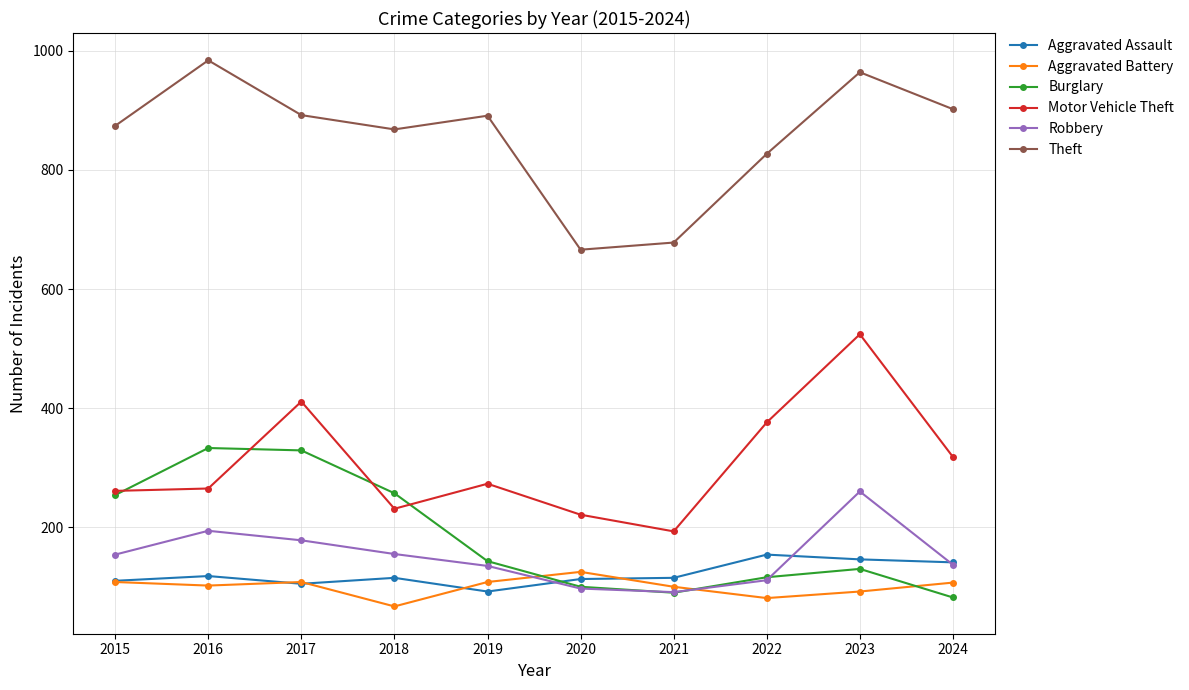

Rank the series at 2023 from highest to lowest value.

Theft, Motor Vehicle Theft, Robbery, Aggravated Assault, Burglary, Aggravated Battery